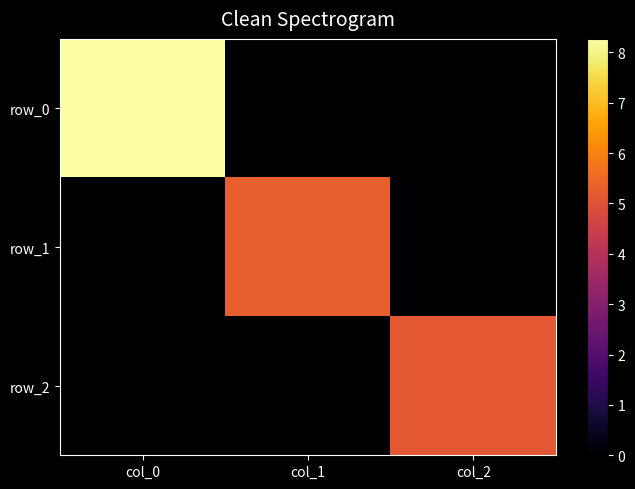

Reading left to right, transcribe all the data shown in this chart.

row_0: 8.3	0.0	0.0
row_1: 0.0	5.3	0.0
row_2: 0.0	0.0	5.2